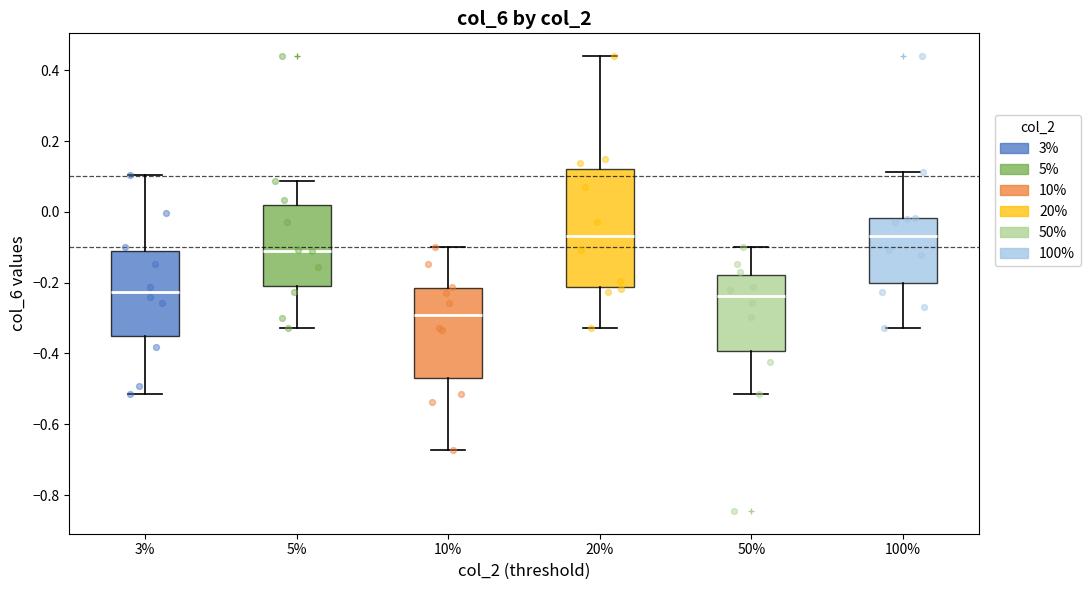

Which box's median line is the lowest?

10%